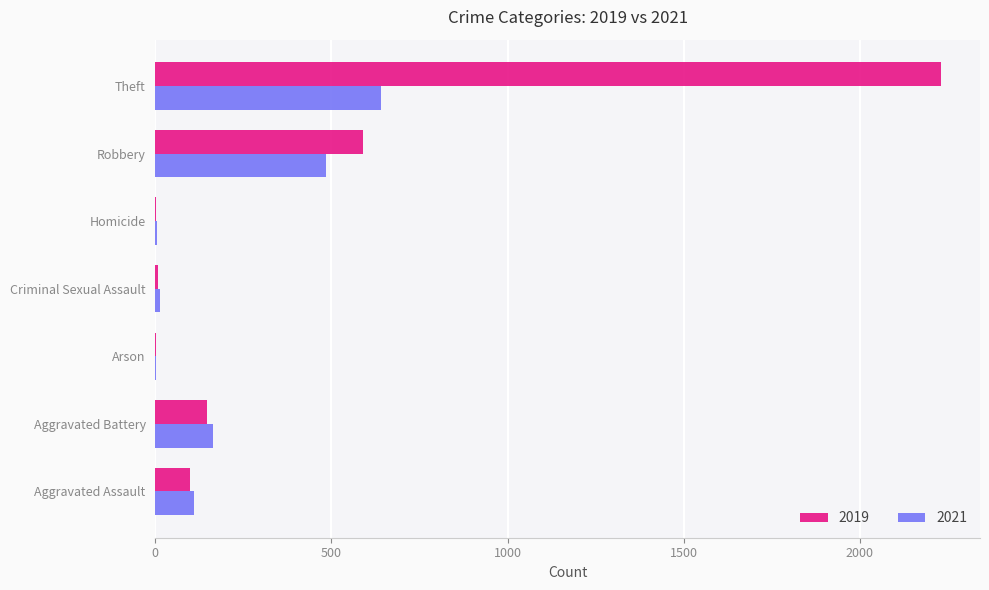

Which series has the largest total across all categories?

2019